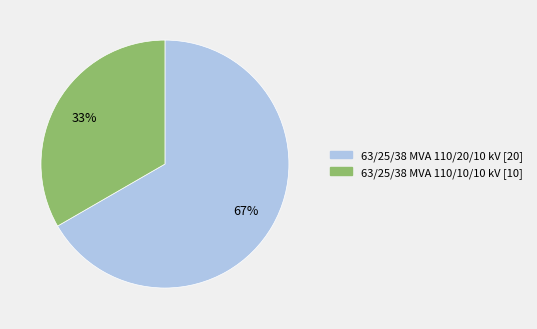

How many slices are in this pie chart?

2